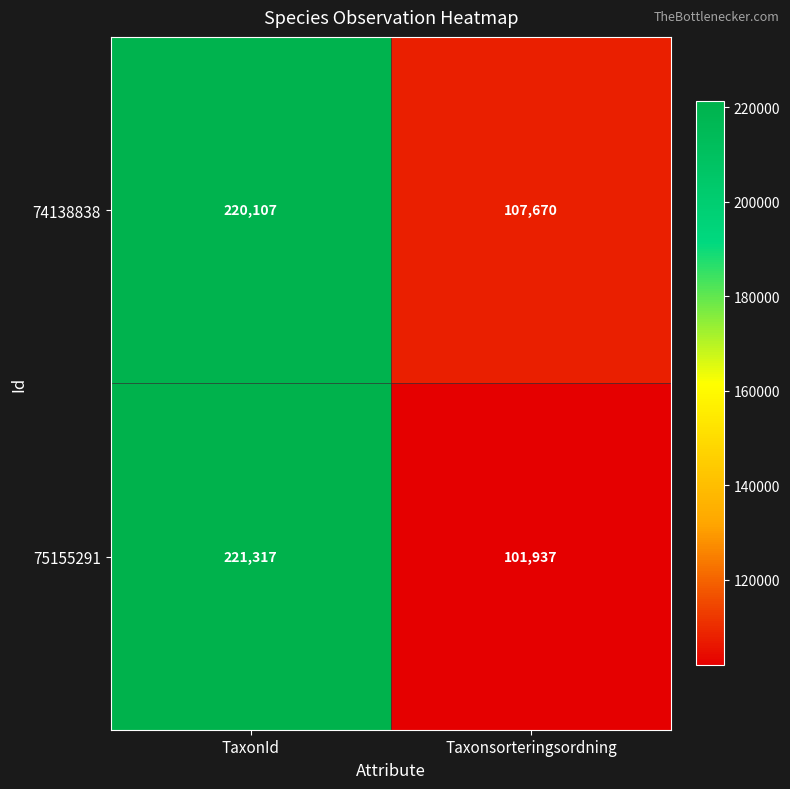

What is the difference between the highest and lowest values at TaxonId?

1210